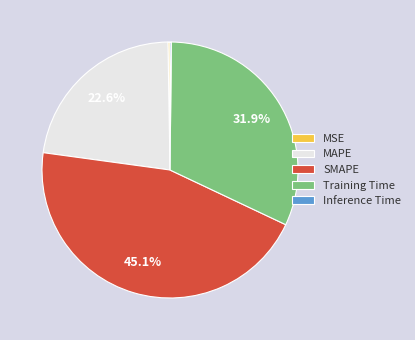

Is MAPE the majority of the pie?

No